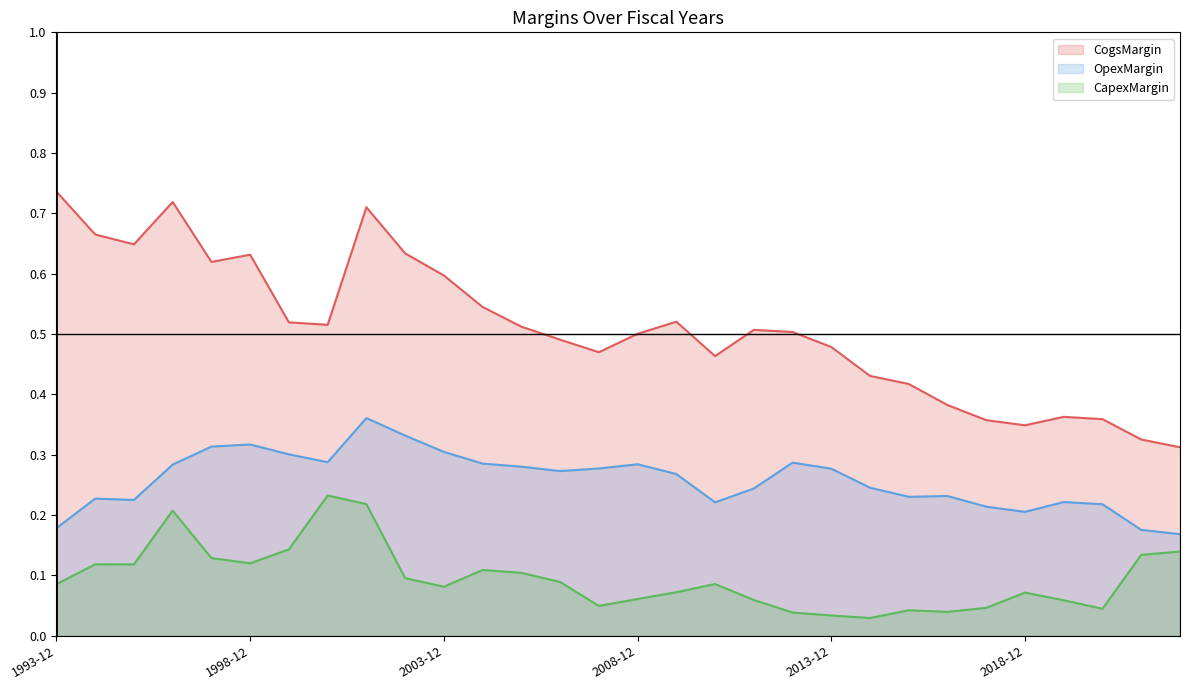

Which series has the largest total across all categories?

CogsMargin